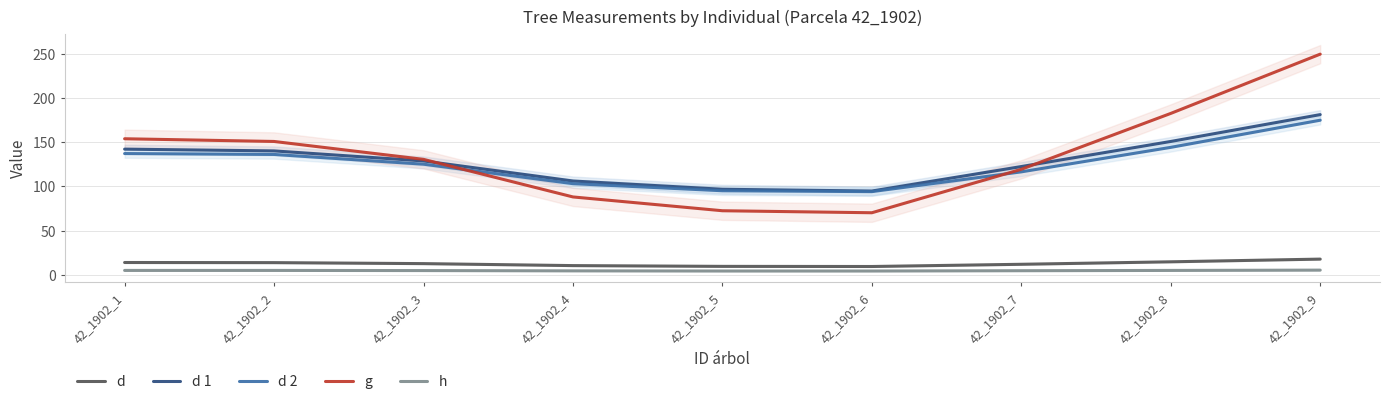

True or false: d has a value of 20.9 at 42_1902_2.

False